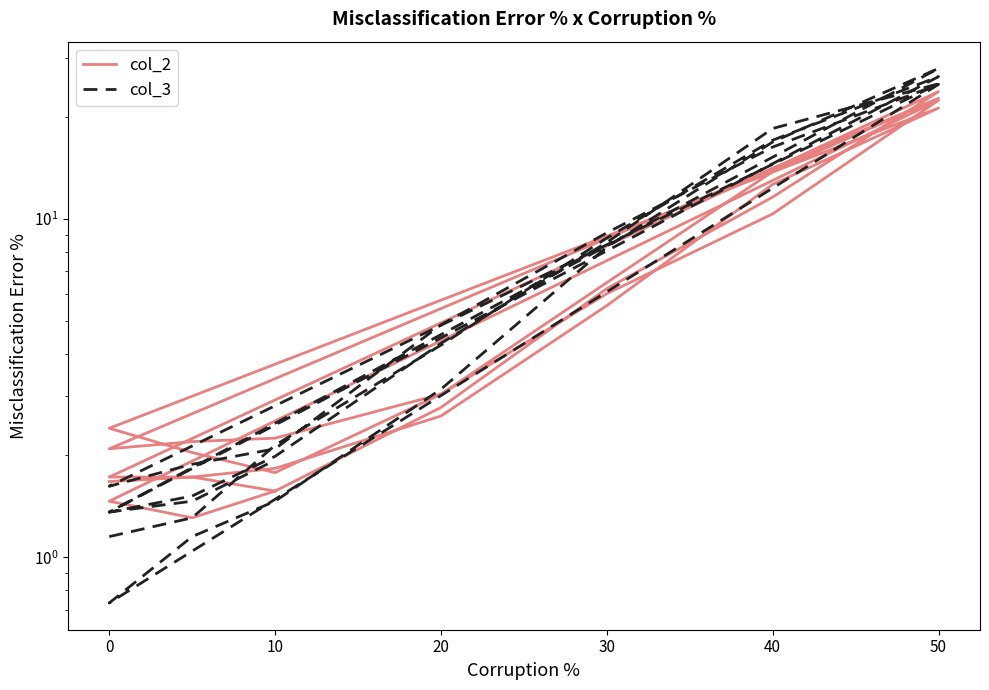

What is the highest value of the col_3 series?

27.9